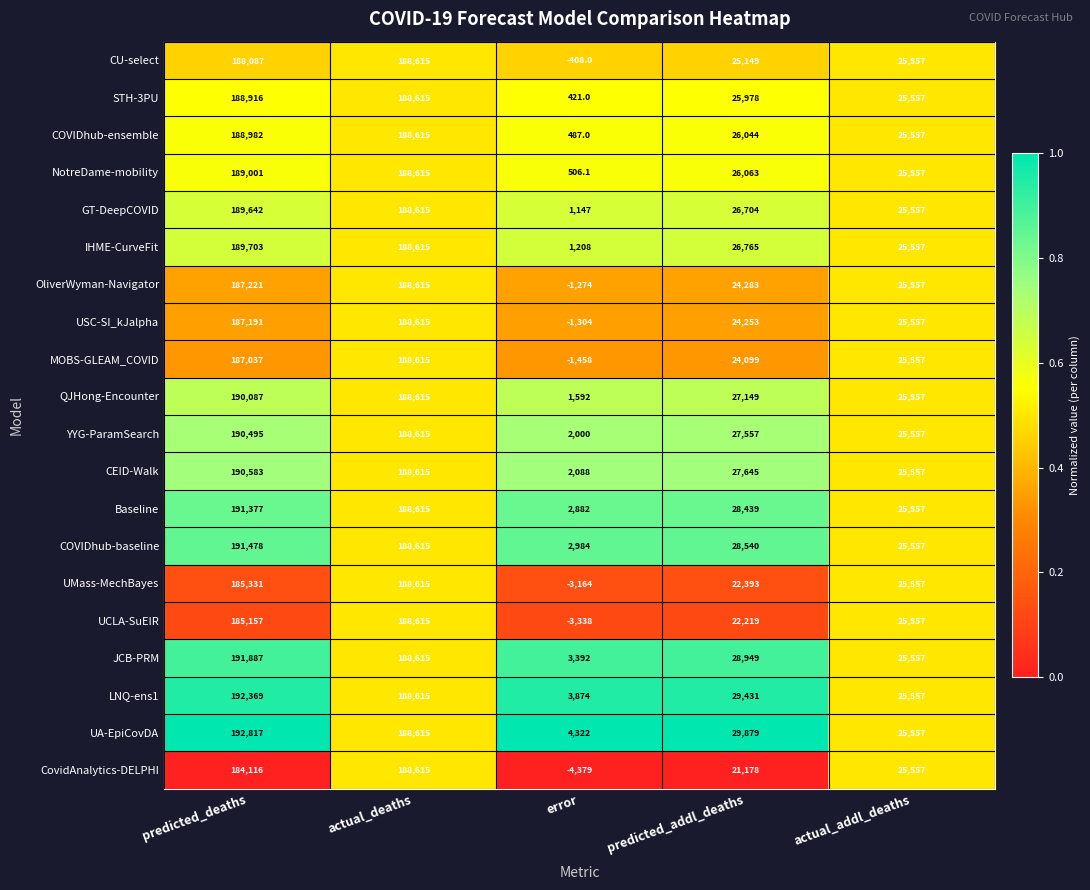

True or false: IHME-CurveFit has a value of 98914.2 at predicted_deaths.

False